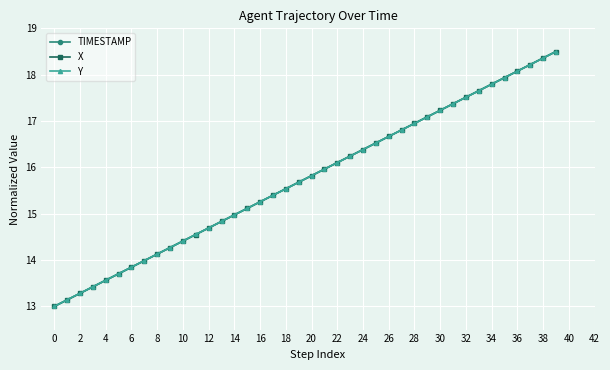

What is the value of the TIMESTAMP point at the 5th from the left?

13.6